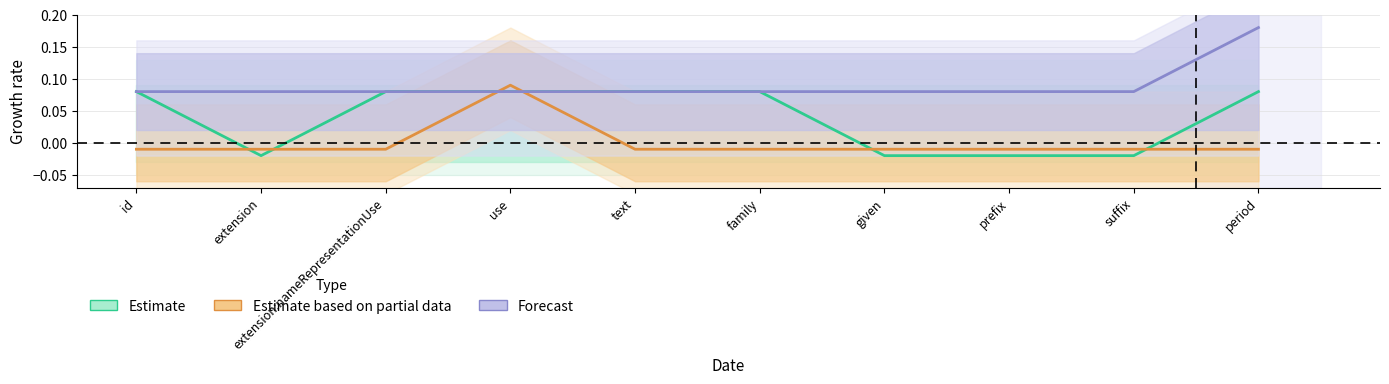

Reading right to left, list all the values displayed in this chart.

Estimate: 0.1	-0.0	-0.0	-0.0	0.1	0.1	0.1	0.1	-0.0	0.1
Estimate based on partial data: -0.0	-0.0	-0.0	-0.0	-0.0	-0.0	0.1	-0.0	-0.0	-0.0
Forecast: 0.2	0.1	0.1	0.1	0.1	0.1	0.1	0.1	0.1	0.1